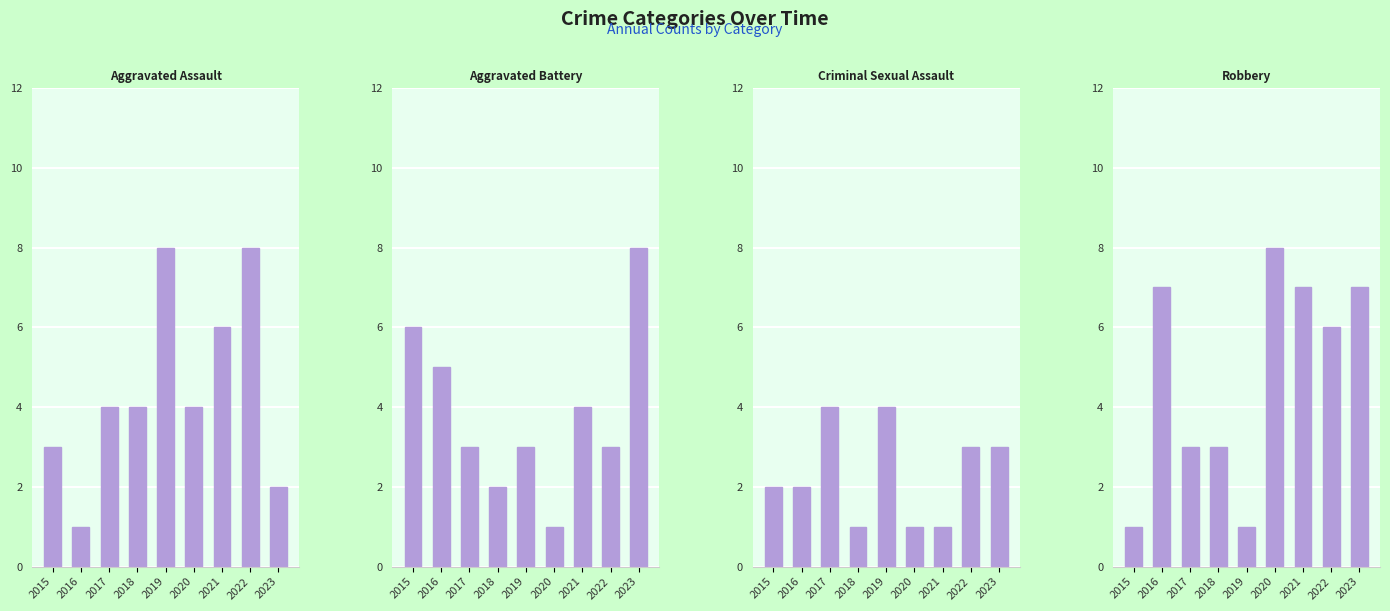

At which category is the sum across all series the highest?

2022